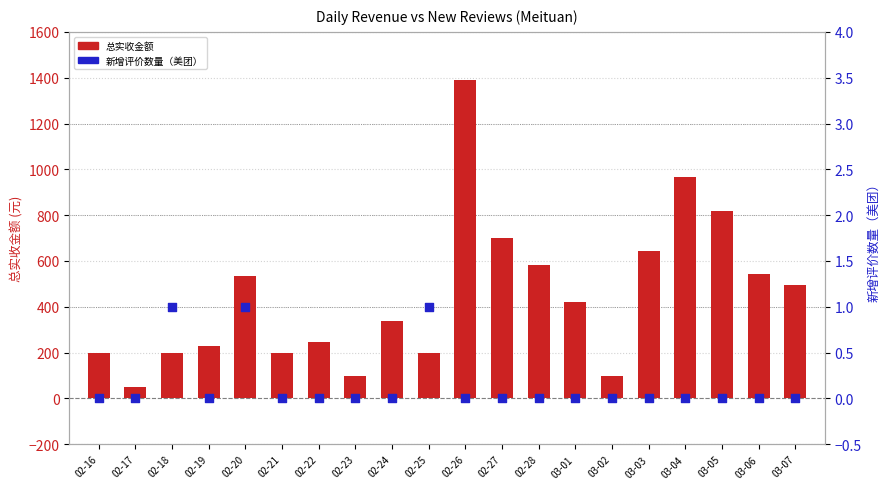

Which series has the largest total across all categories?

总实收金额